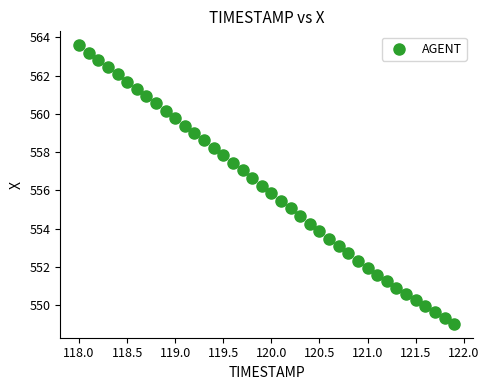

What is the range of X values (max minus min)?

3.9